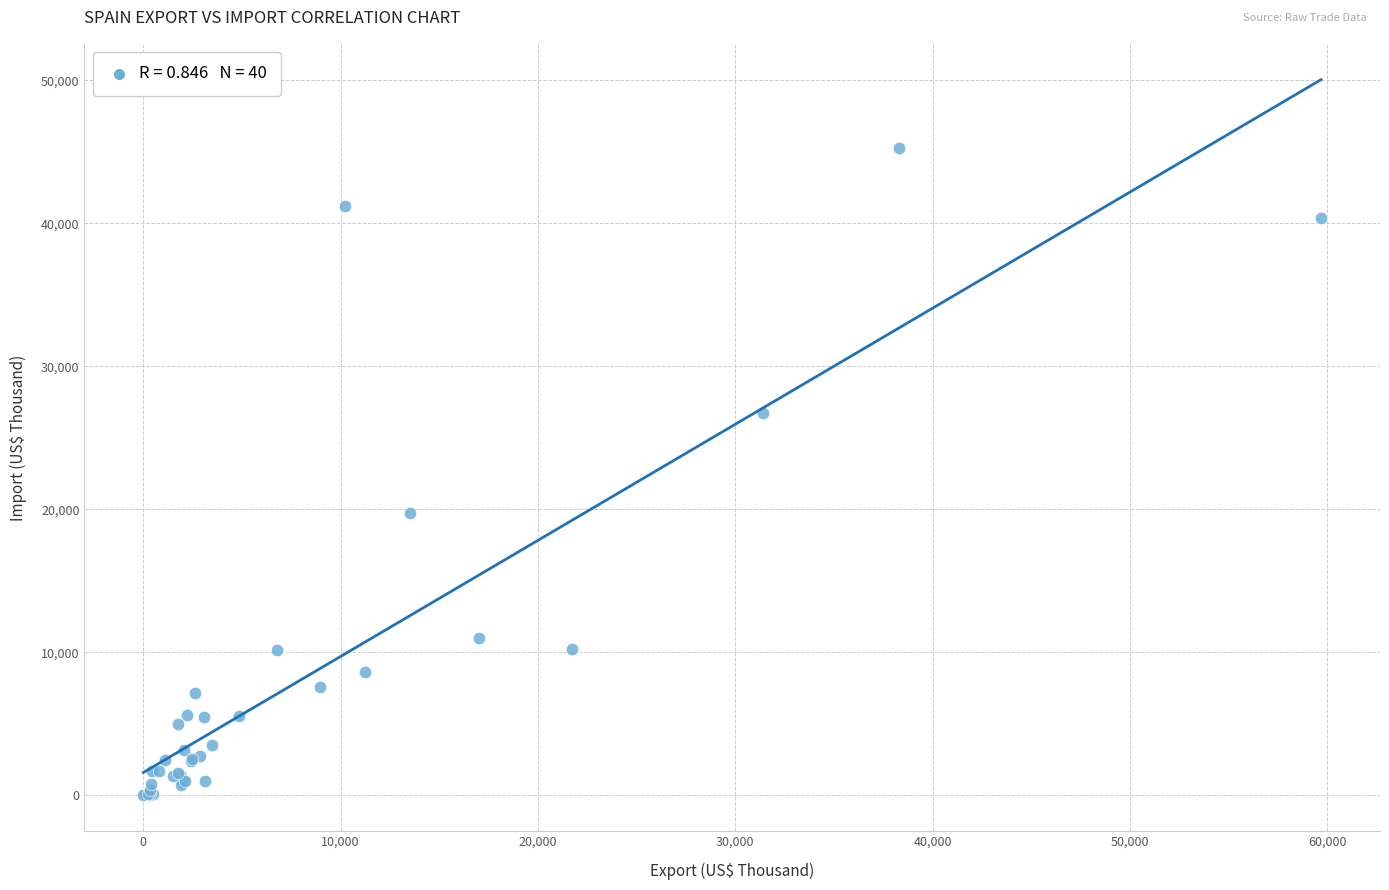

What Y value in the scatter plot is closest to 22634?

19757.4